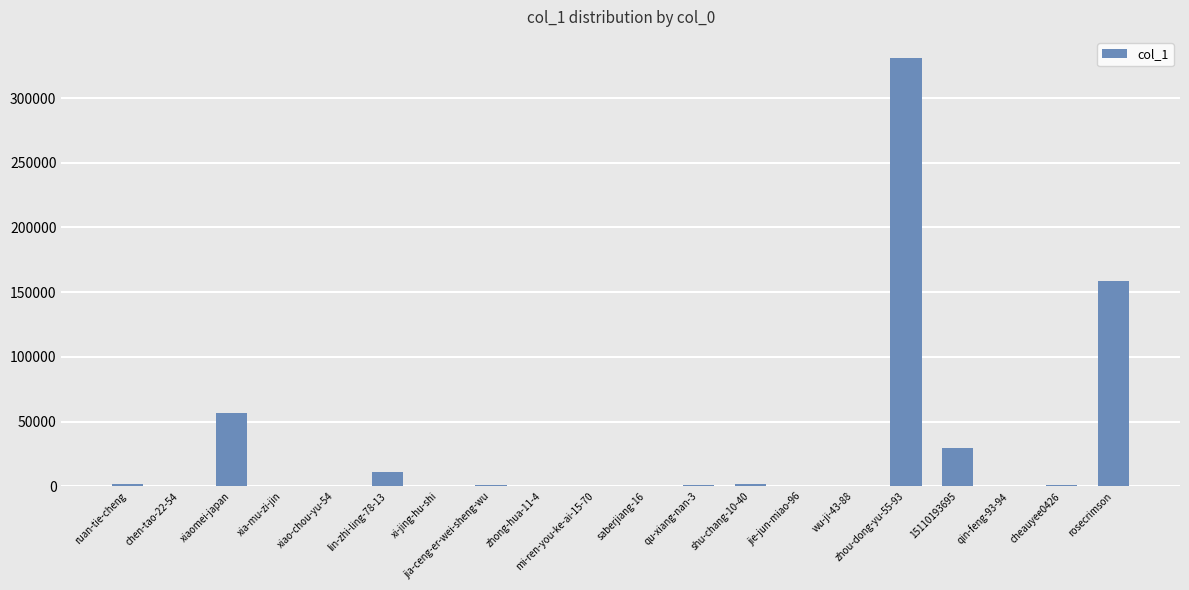

Which label corresponds to the largest value in the chart?

zhou-dong-yu-55-93